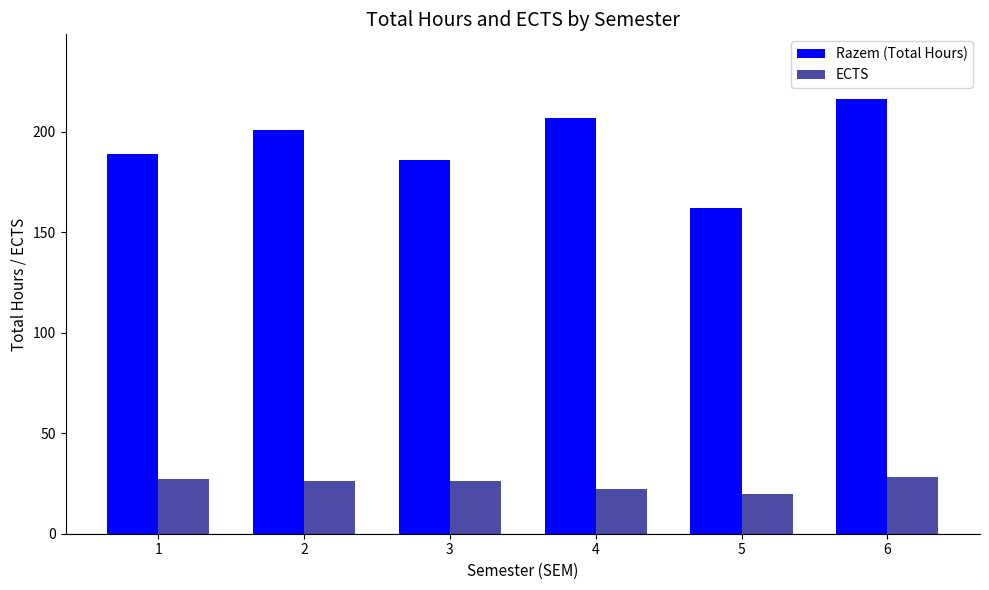

What is the average value of the Razem (Total Hours) series?

194